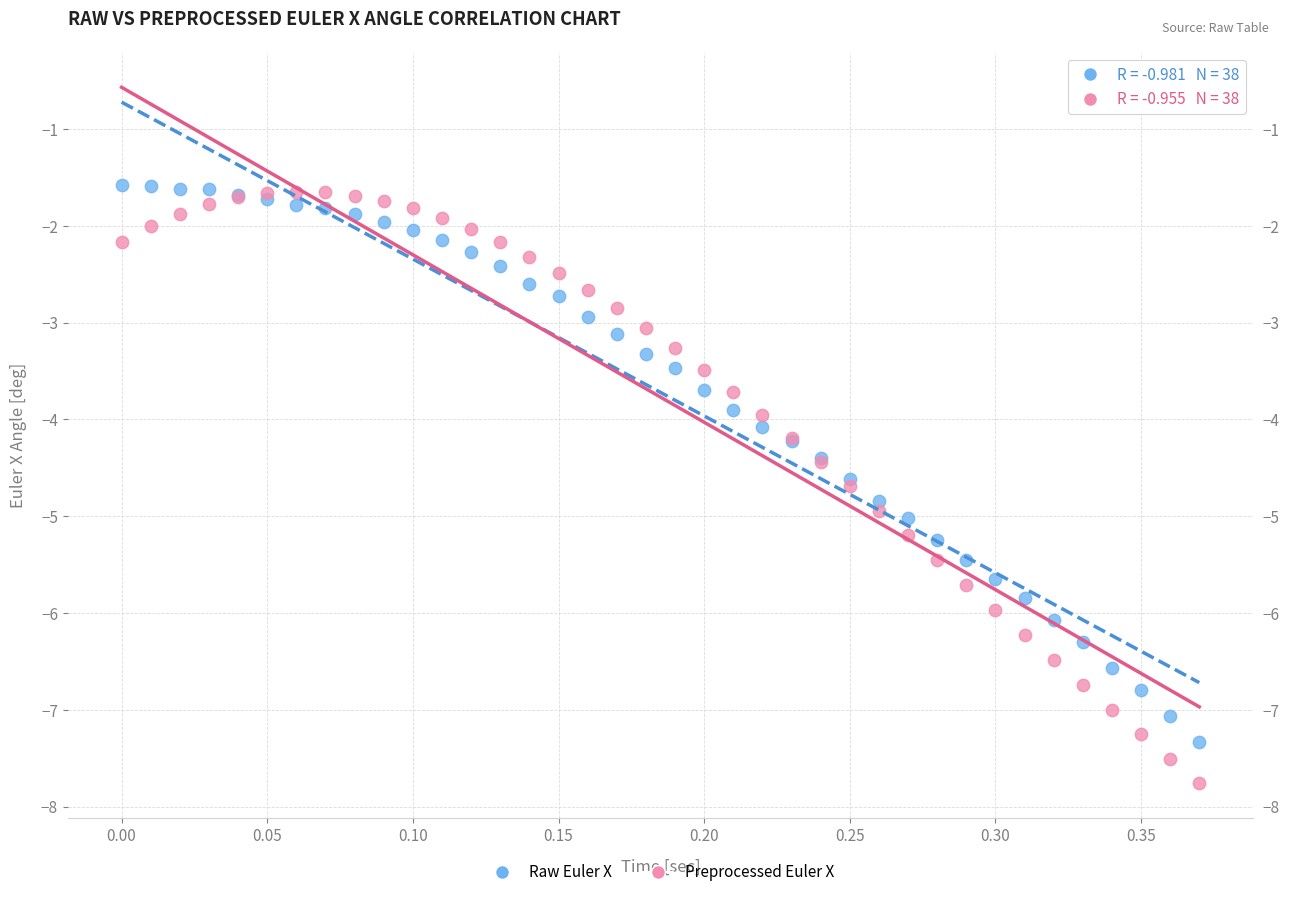

Which series reaches the minimum Y coordinate?

Preprocessed Euler X